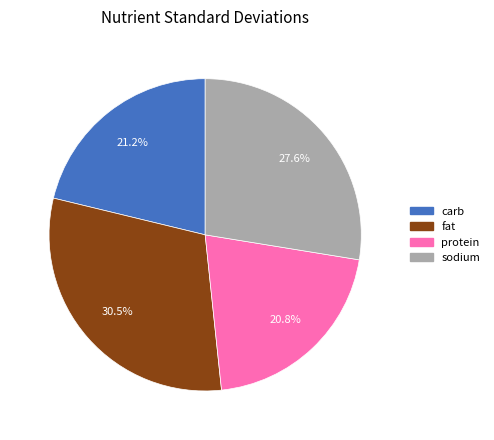

What portion of the pie excludes fat?

69.5%